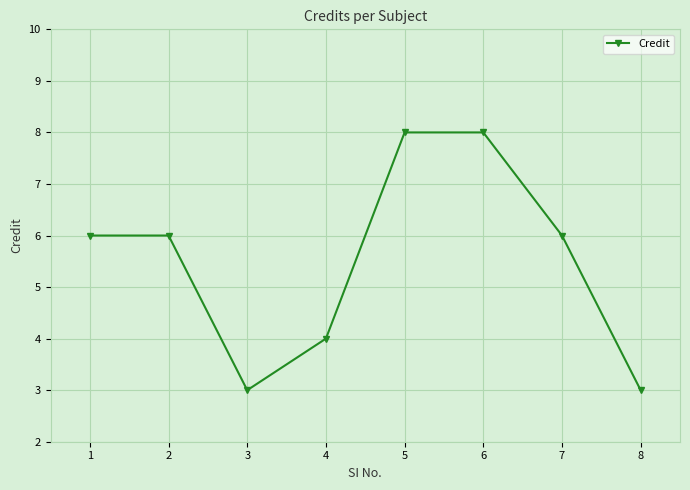

Reading right to left, transcribe all the data shown in this chart.

8=3	7=6	6=8	5=8	4=4	3=3	2=6	1=6